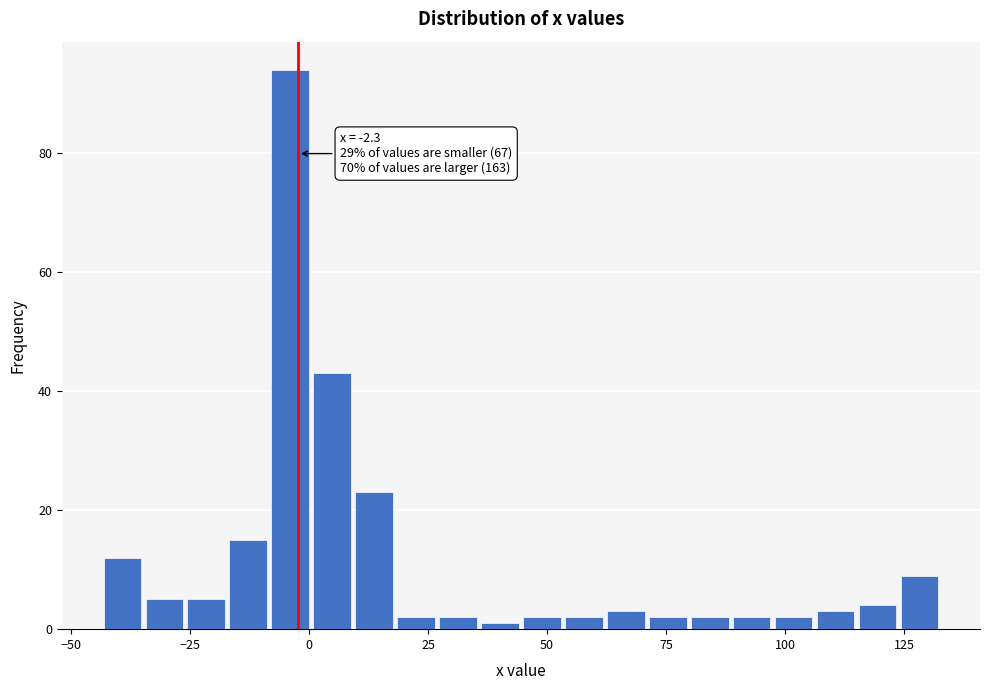

Around what value on the x-axis is the tallest bar? Give the approximate position of its centre, as read against the axis.

-5